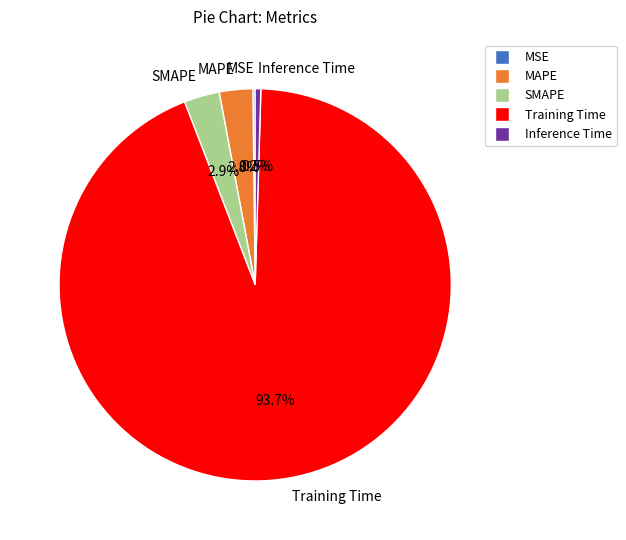

Which slice is the largest?

Training Time